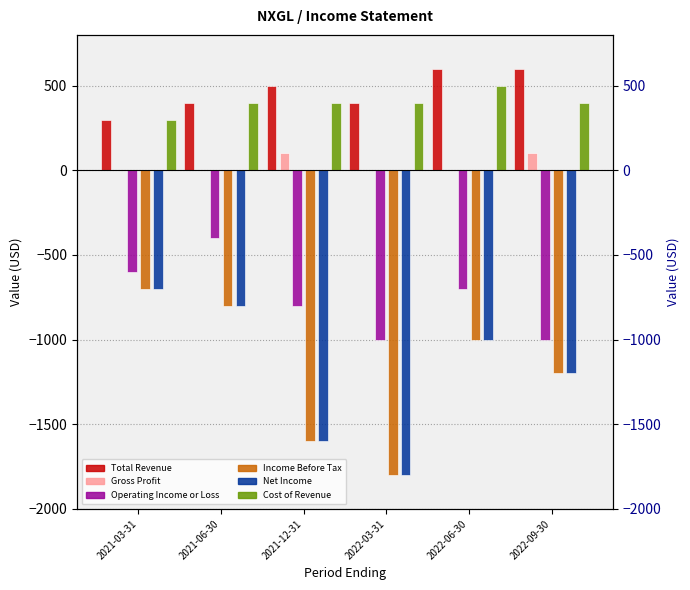

What is the sum of all Cost of Revenue values?

2400